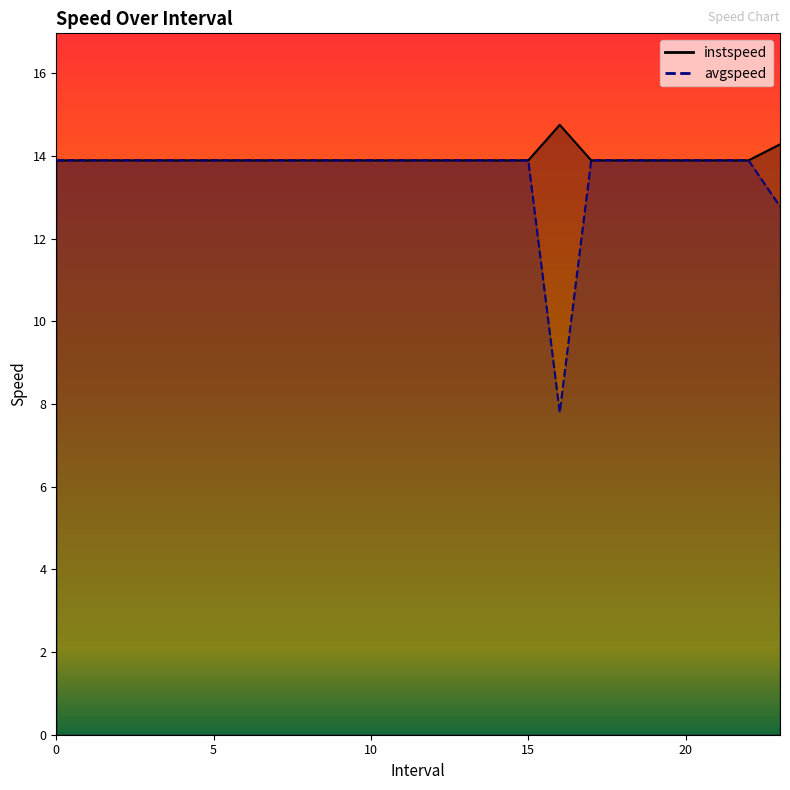

Count the number of data series in this chart.

2